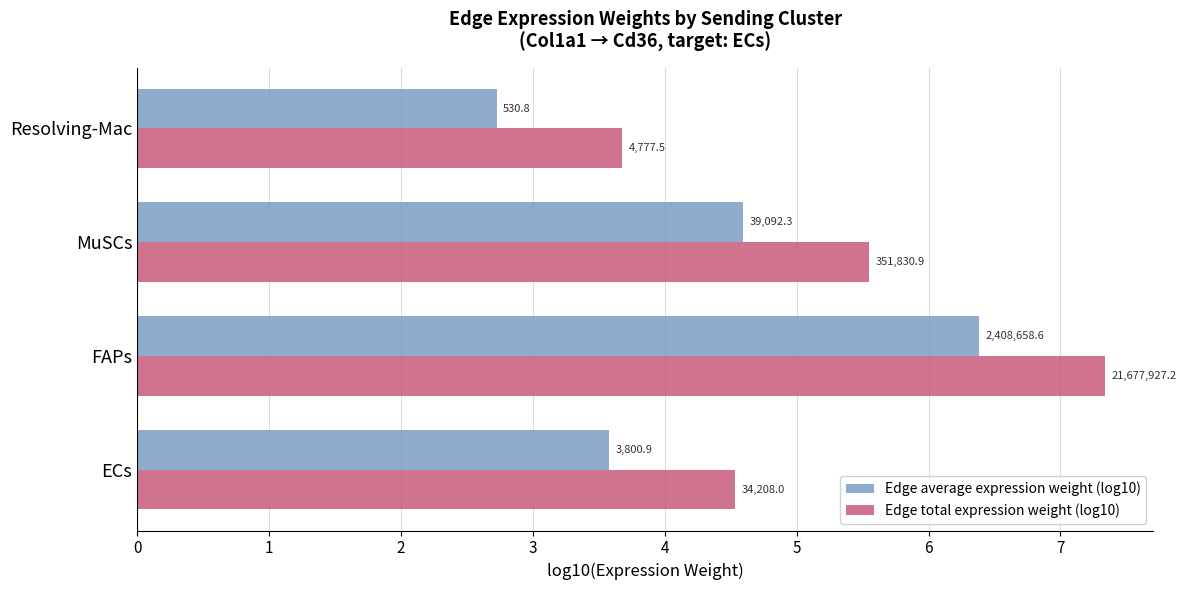

Rank the series by their maximum value, from lowest to highest.

Edge average expression weight (log10), Edge total expression weight (log10)